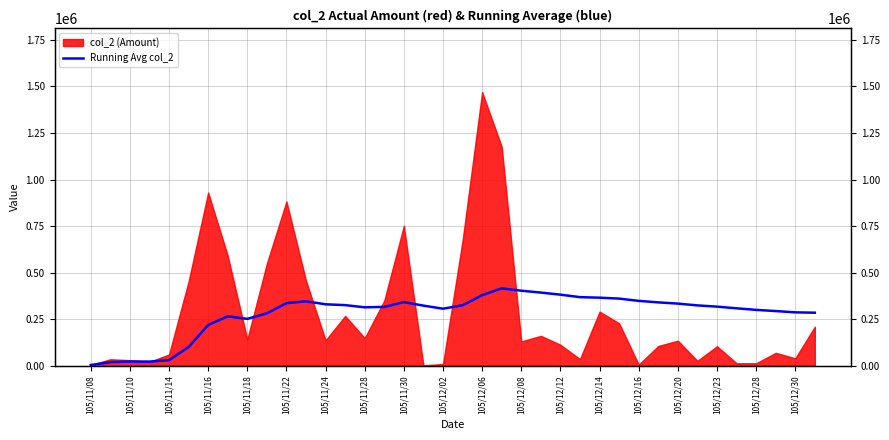

Does the chart have visible grid lines?

Yes